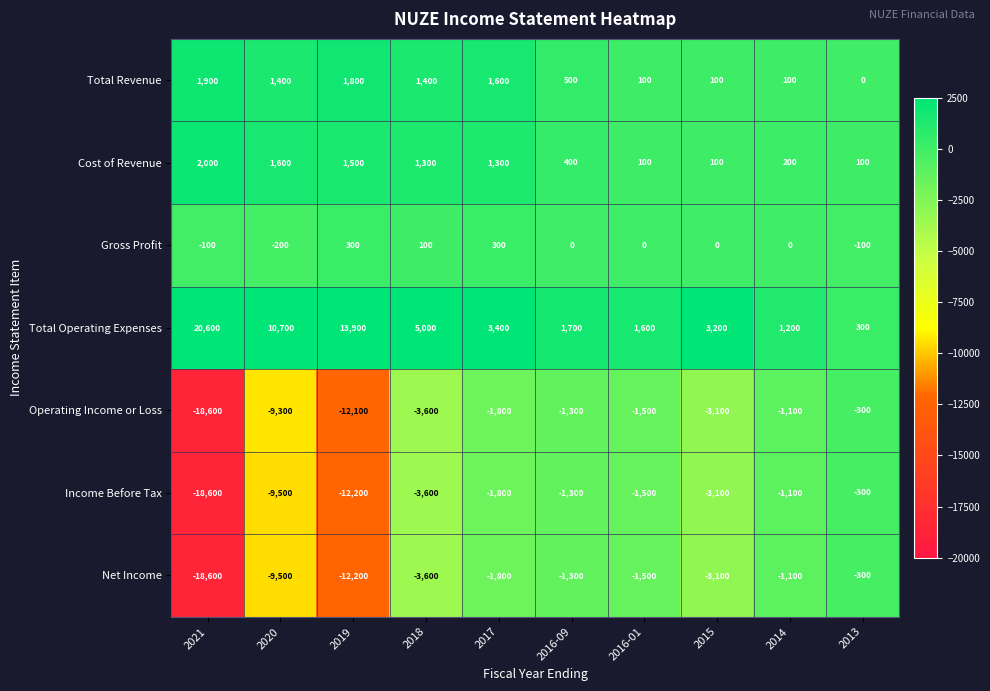

Rank the categories by Operating Income or Loss value from lowest to highest.

2021, 2019, 2020, 2018, 2015, 2017, 2016-01, 2016-09, 2014, 2013